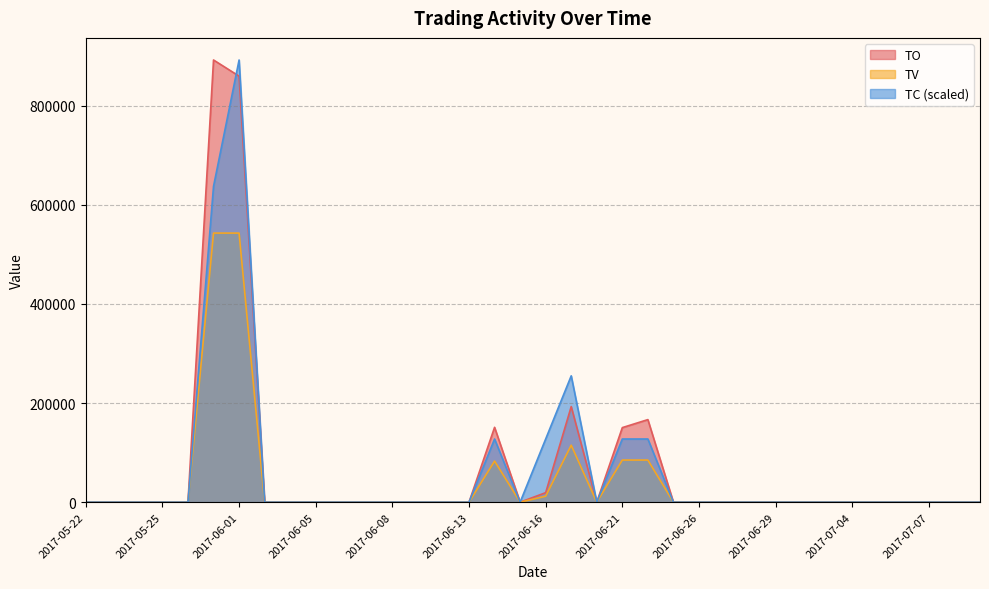

Where is TC nearest to the value 446145?

2017-05-31